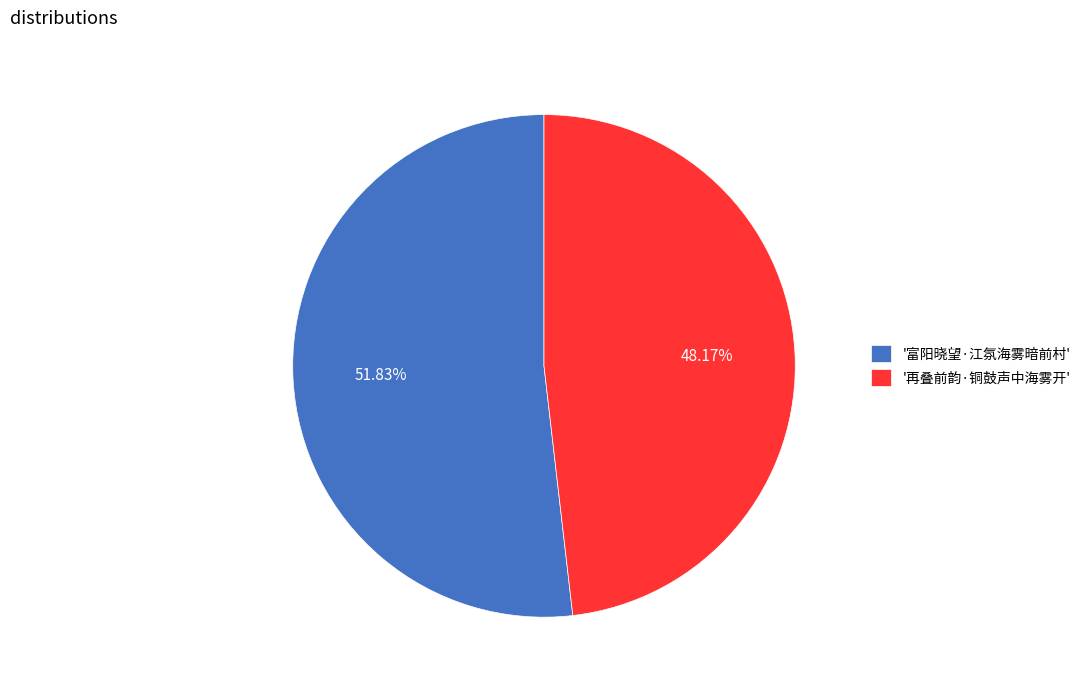

Is the sum of '再叠前韵·铜鼓声中海雾开' and '富阳晓望·江氛海雾暗前村' greater than half?

Yes